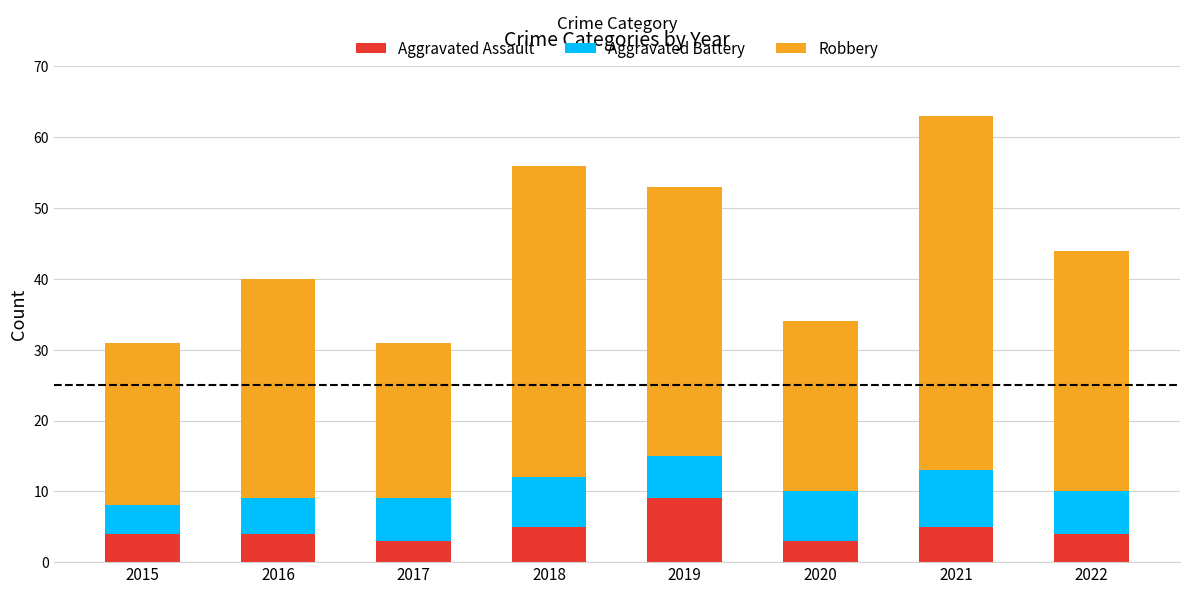

What is the lowest value of the Aggravated Assault series?

3